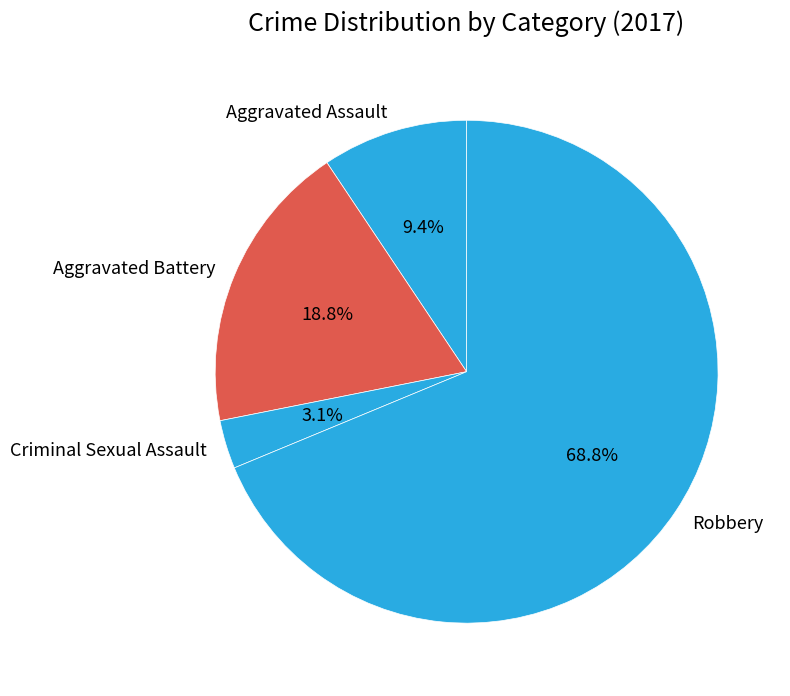

Is it true that Aggravated Assault is 15% of the pie?

False